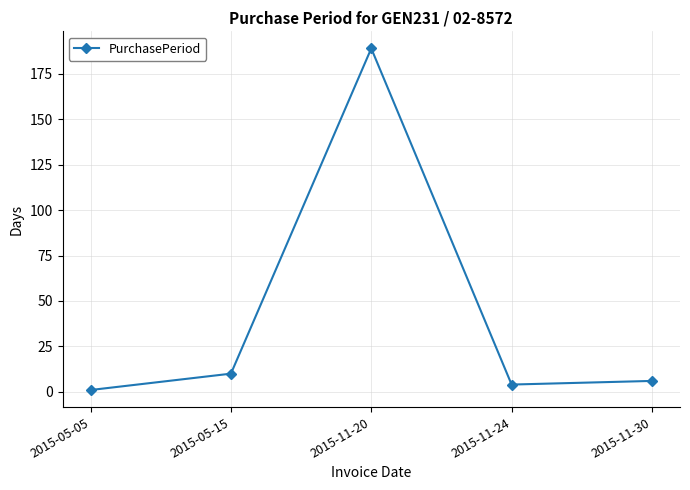

What is the greatest value displayed?

189